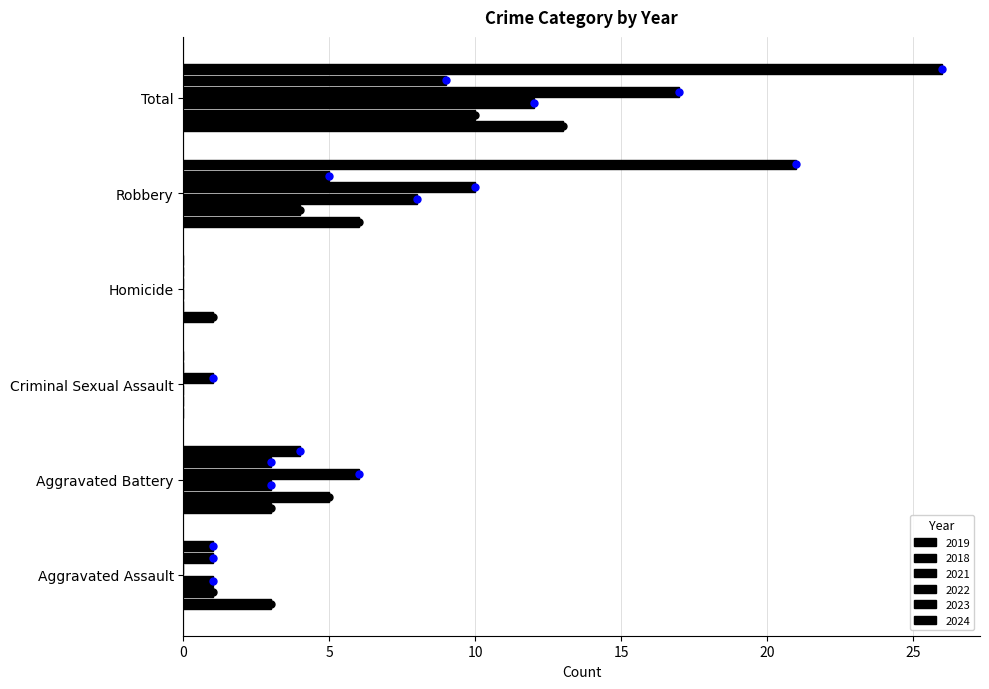

Which has a higher value, Robbery or Aggravated Battery?

Robbery